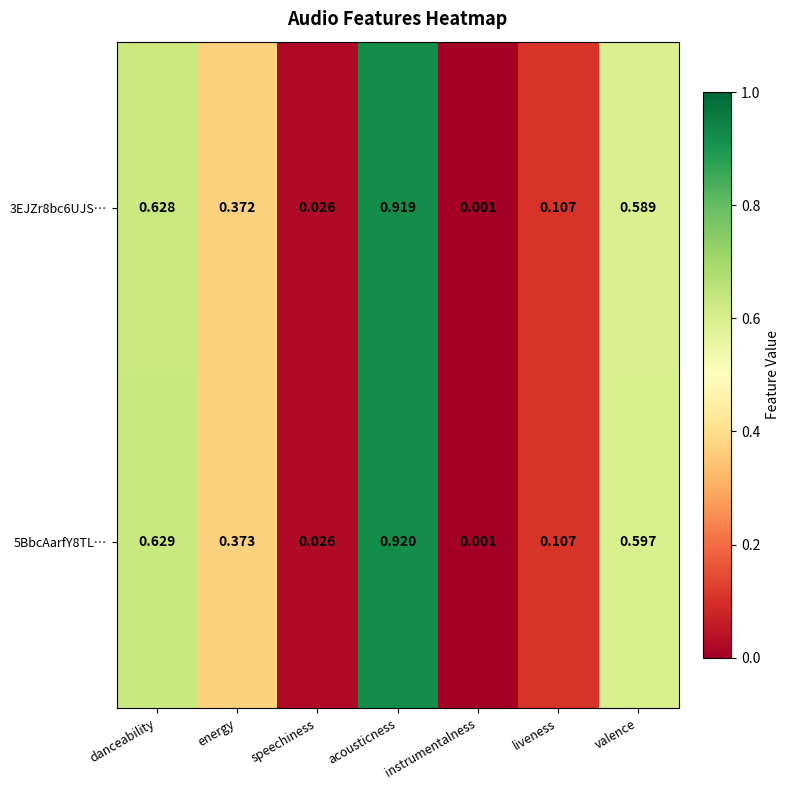

Rank the series by their maximum value, from lowest to highest.

3EJZr8bc6UJS…, 5BbcAarfY8TL…